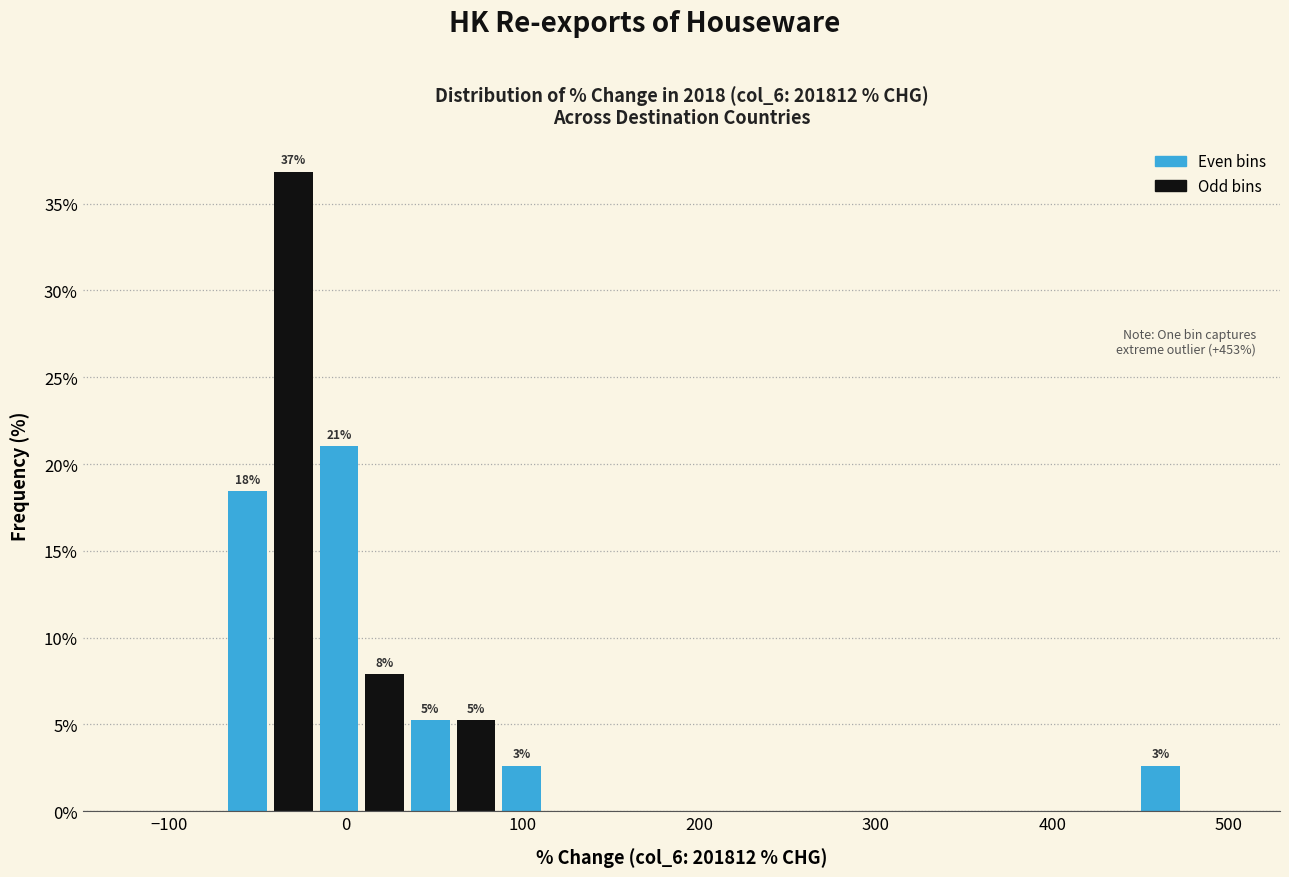

Read against the x-axis, roughly where is the centre of the tallest bar?

-30